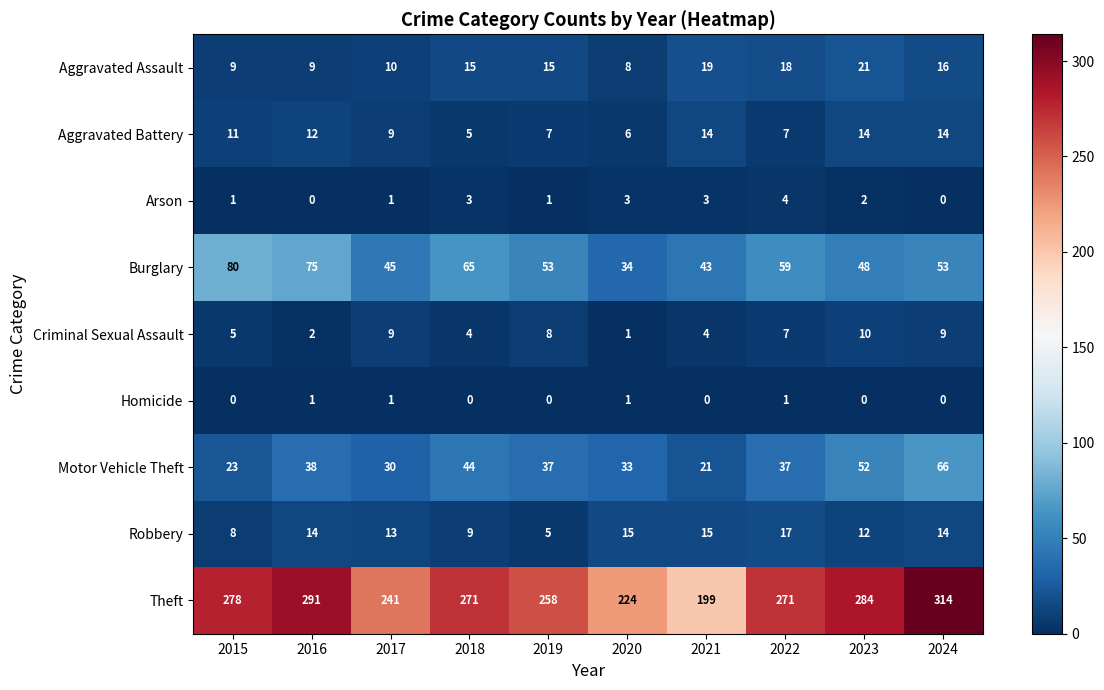

Is it true that Robbery equals 9 at 2017?

False